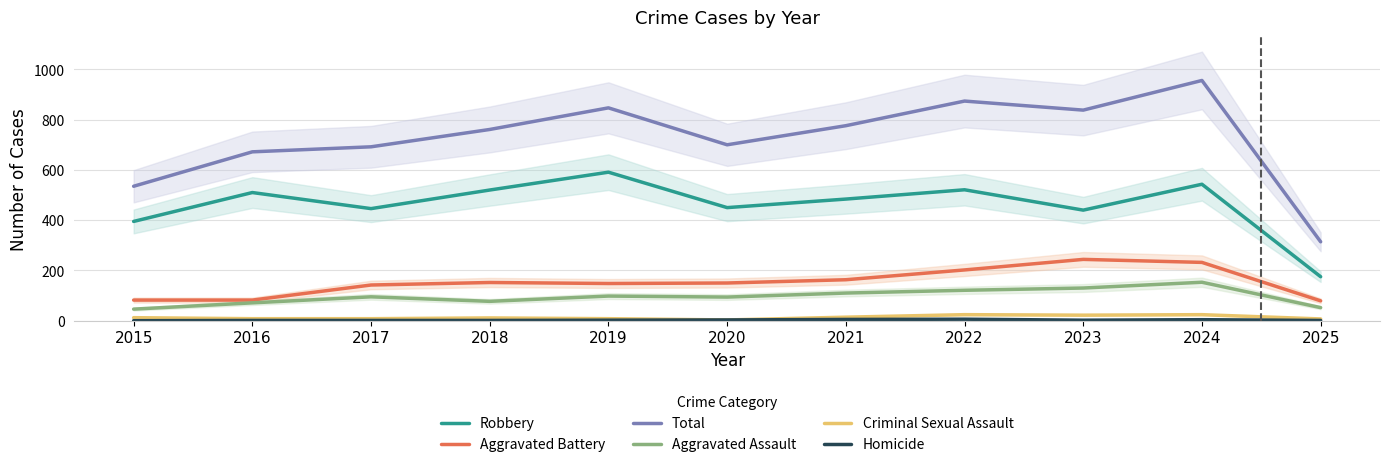

What is the spread (max minus min) of values at 2022?

868